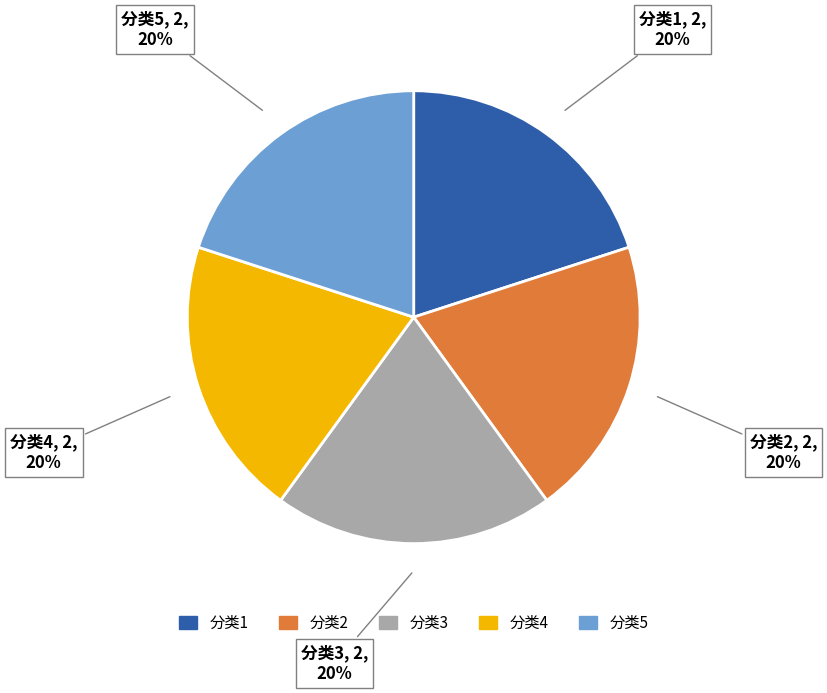

Is the sum of 分类5 and 分类3 greater than half?

No